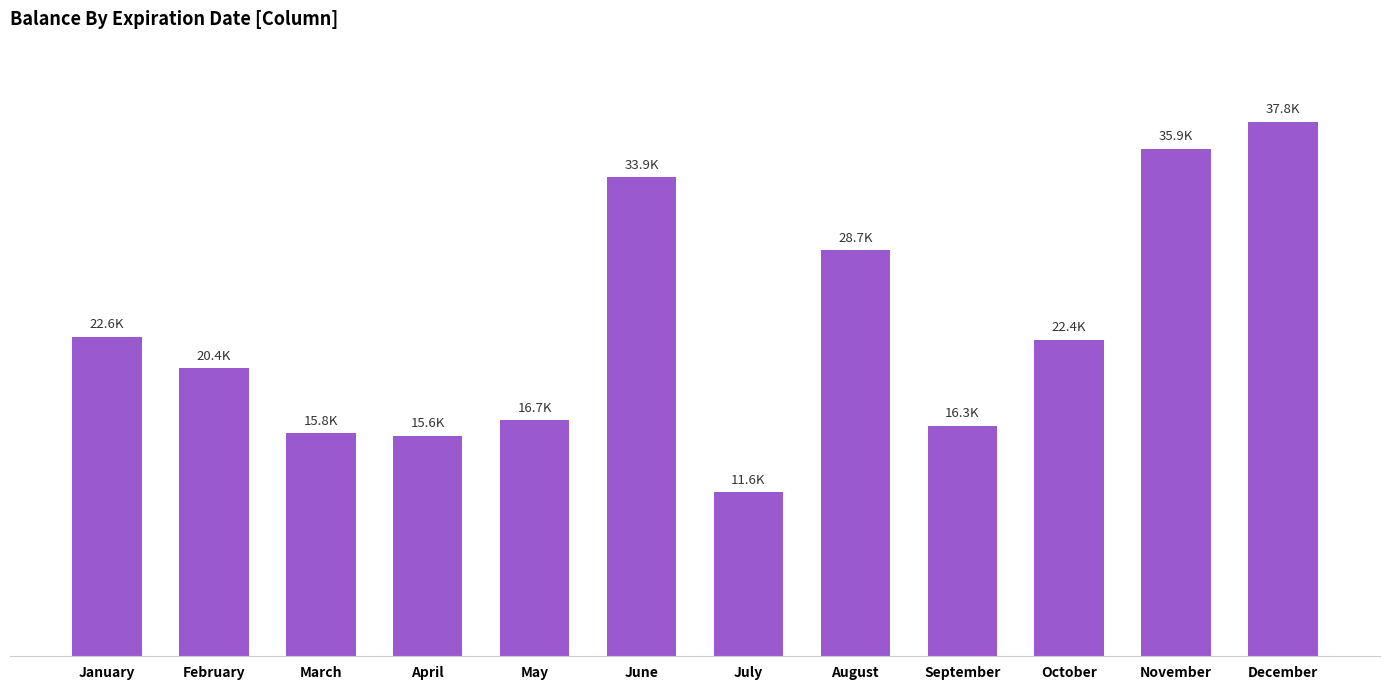

What is the difference between the maximum and second lowest values?

22200